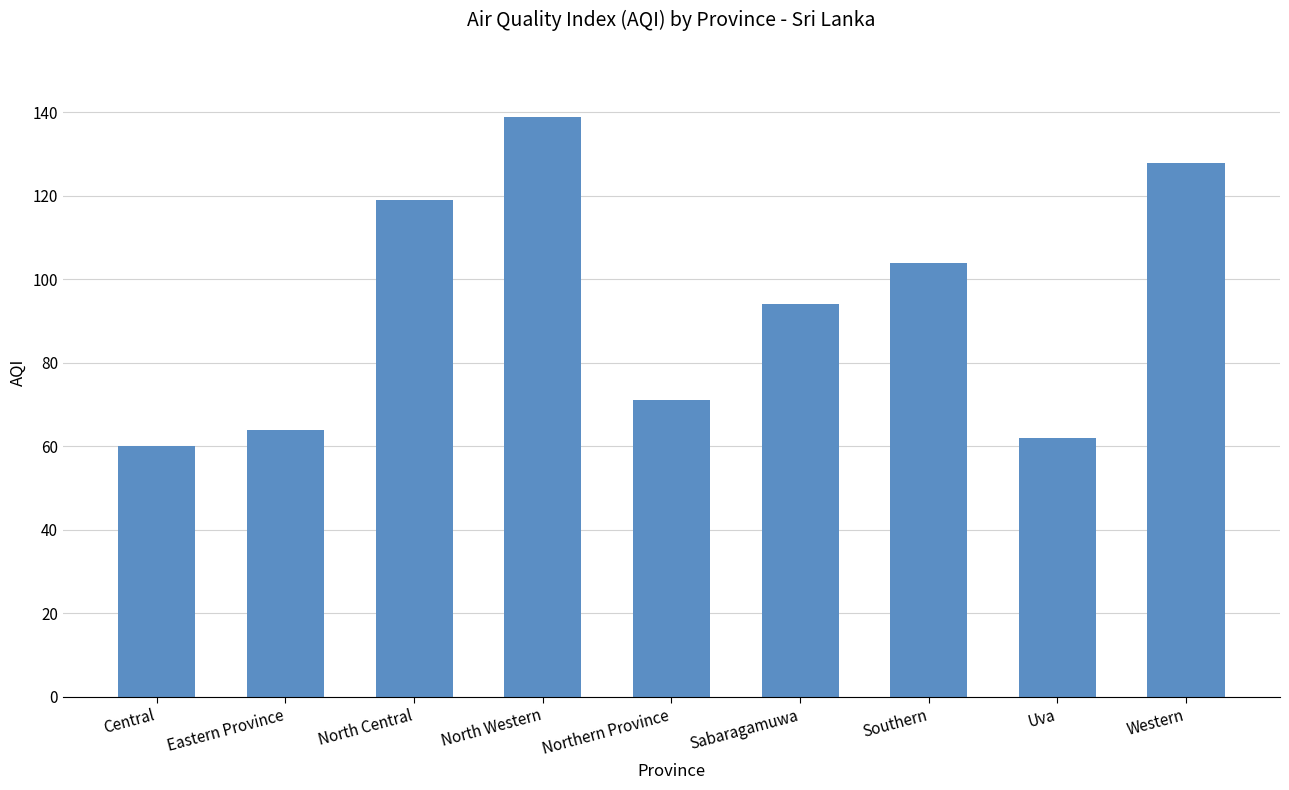

Approximately how many times larger is the value at Northern Province compared to North Western?

0.5